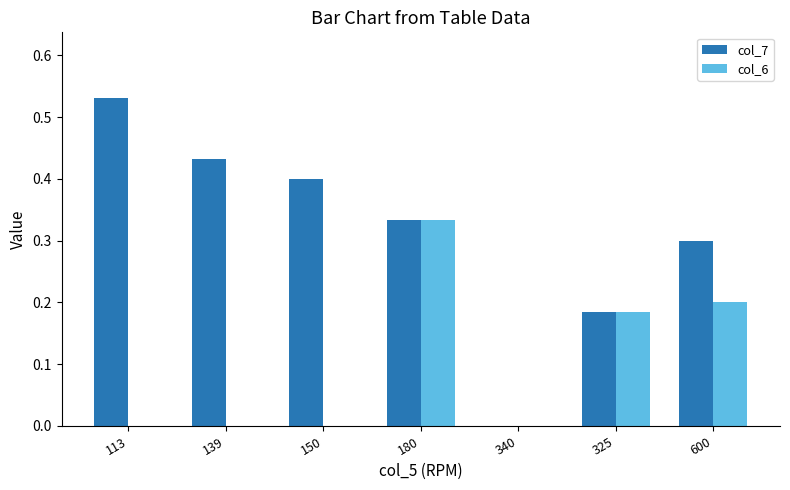

True or false: col_6 has a value of 0.2 at 325.

True